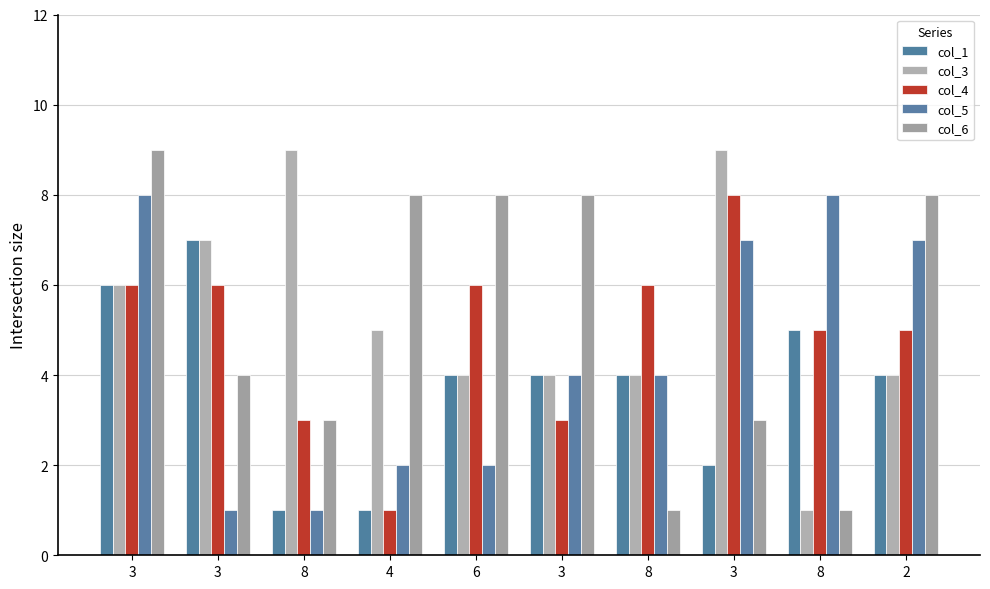

What is the maximum value shown in the chart?

9